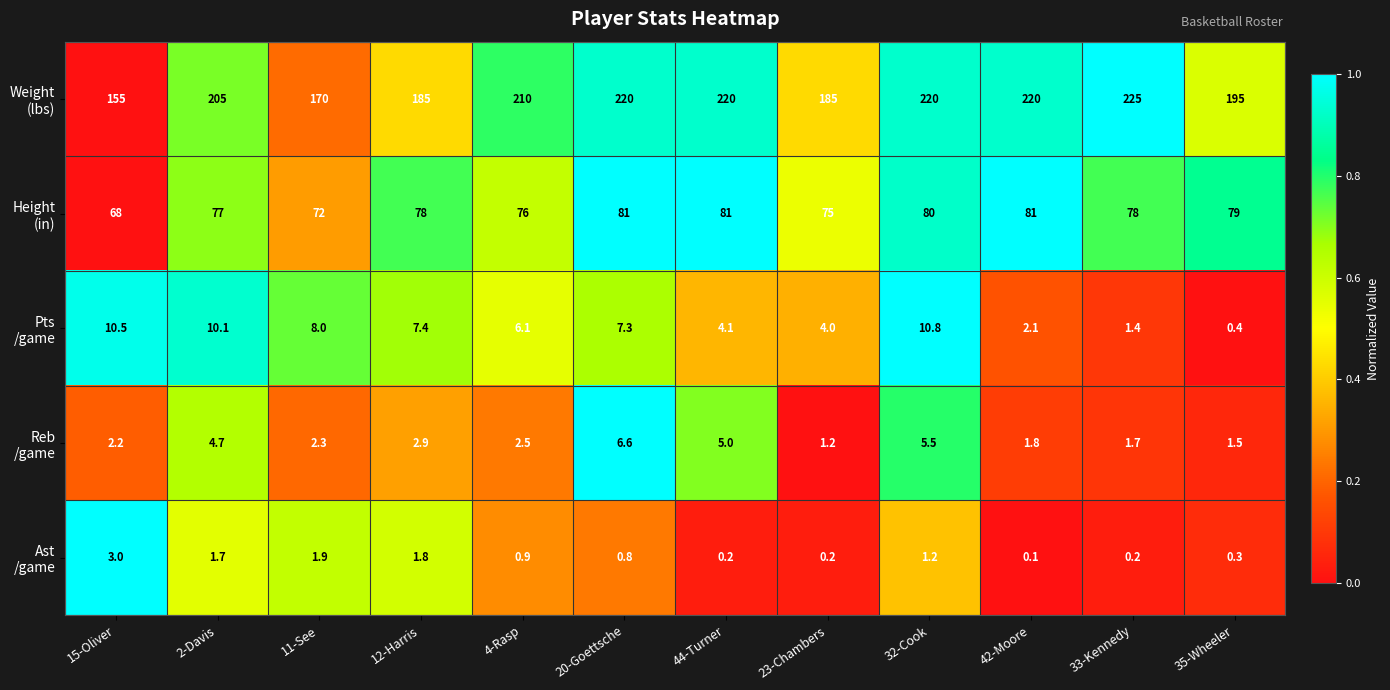

How many distinct data groups are displayed?

5